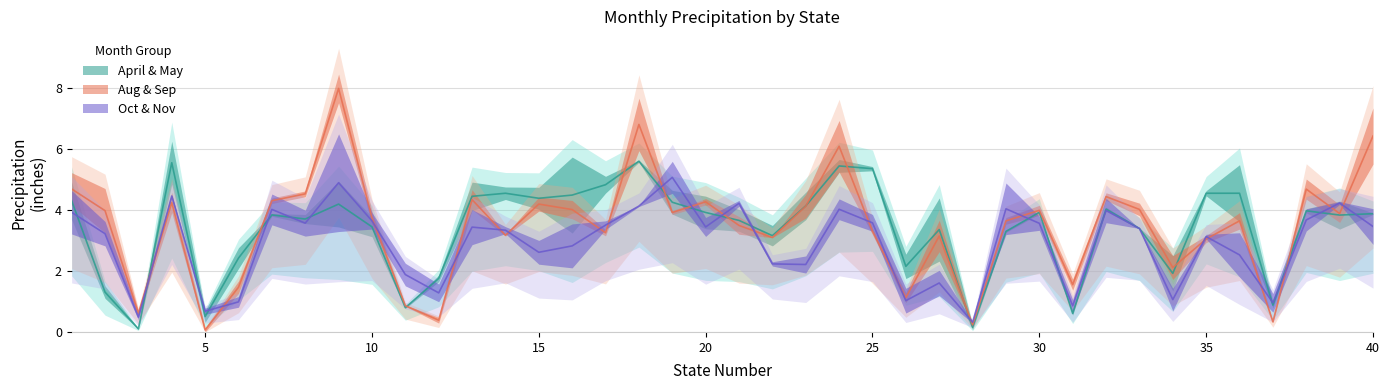

Between 16 and 25, which is larger?

25